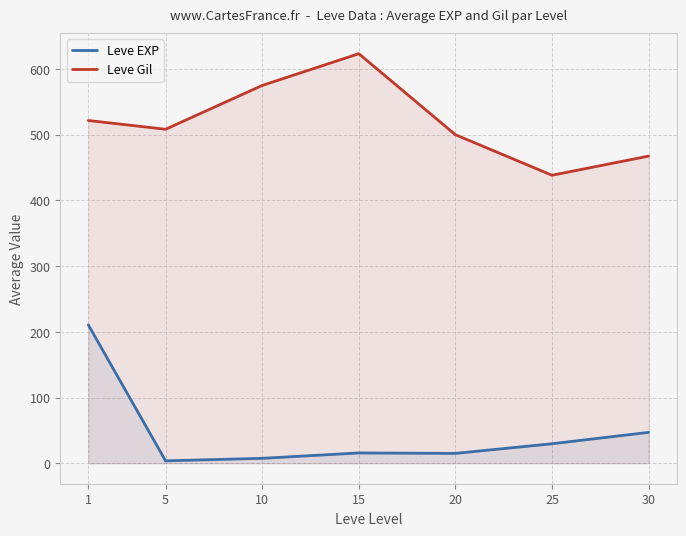

Does the chart have visible grid lines?

Yes